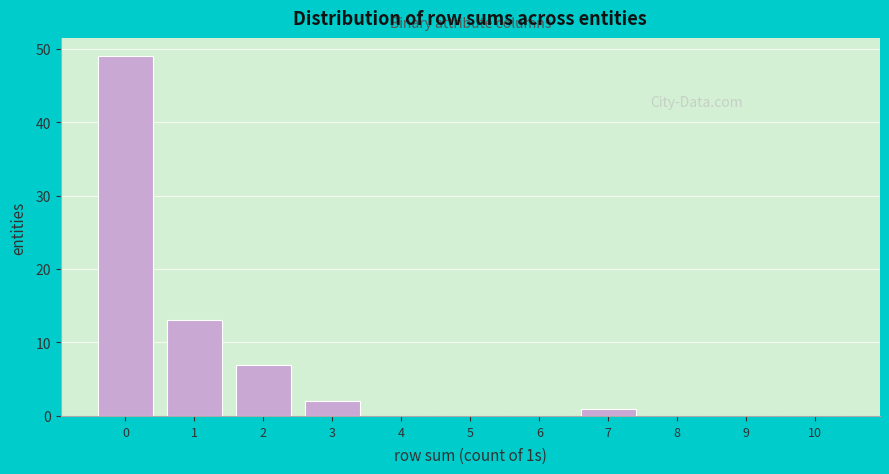

Reading left to right, list all the values displayed in this chart.

0=49	1=13	2=7	3=2	4=0	5=0	6=0	7=1	8=0	9=0	10=0